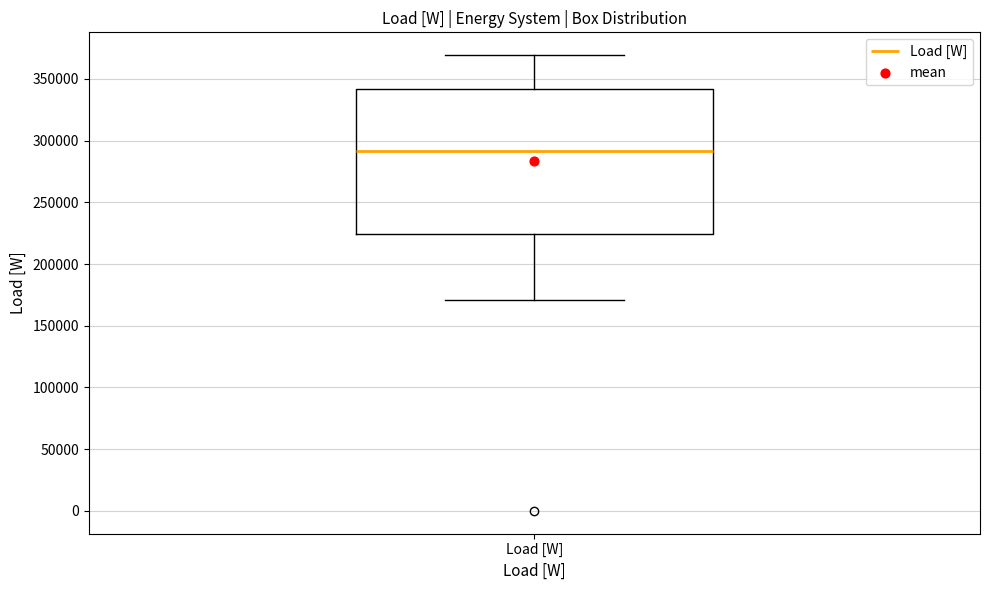

Where is the upper edge of the box for Load [W] on the y-axis? The values are not printed on the chart, so give them approximately, as read against the axis.

340000